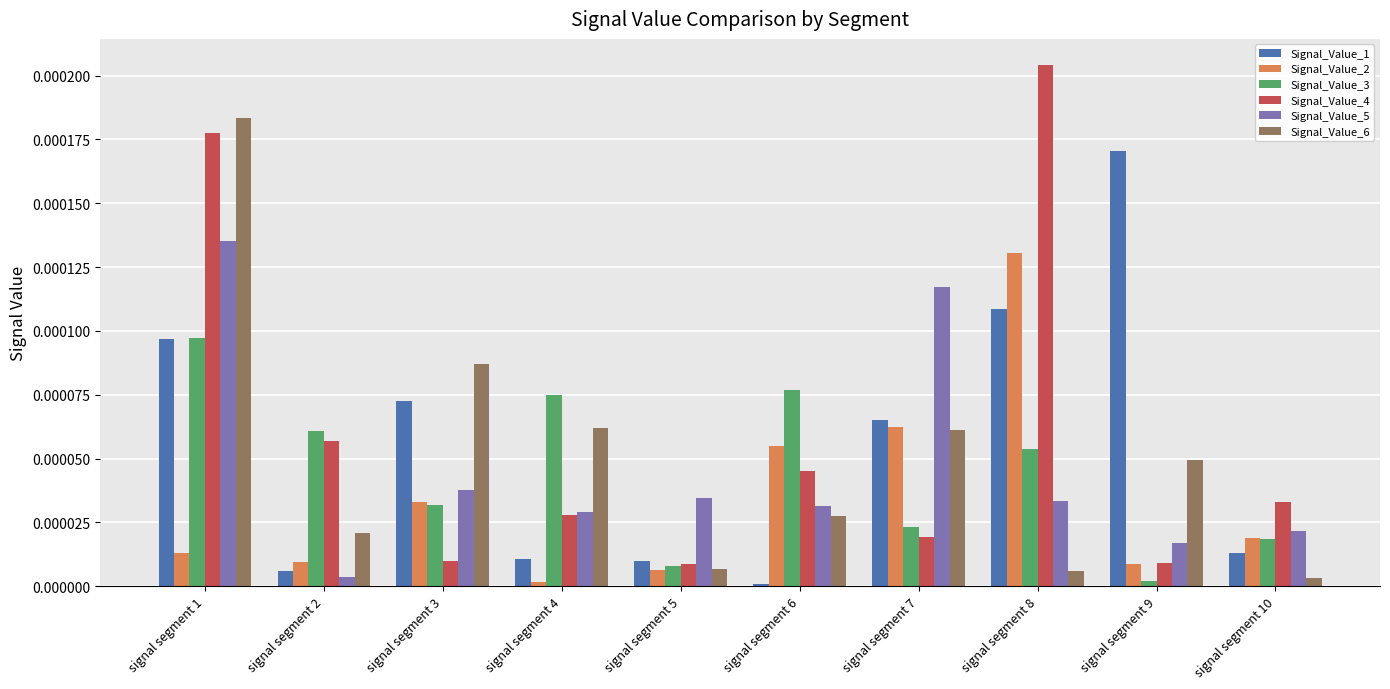

Between signal segment 3 and signal segment 7, which series saw the biggest shift?

Signal_Value_5